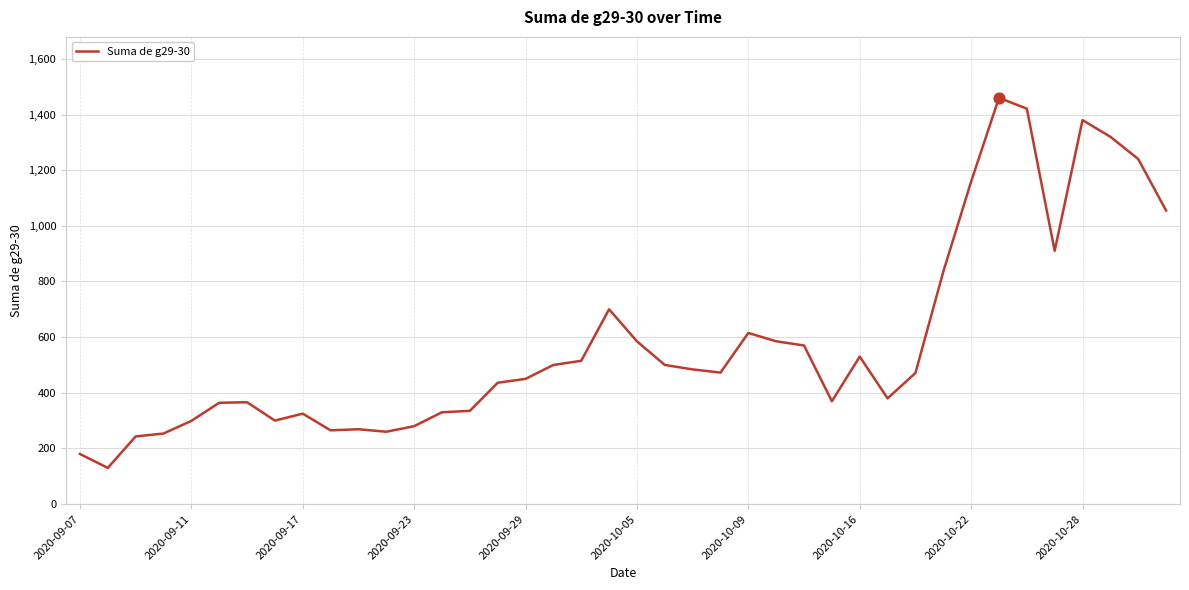

What is the difference between the maximum and minimum values?

1330.0